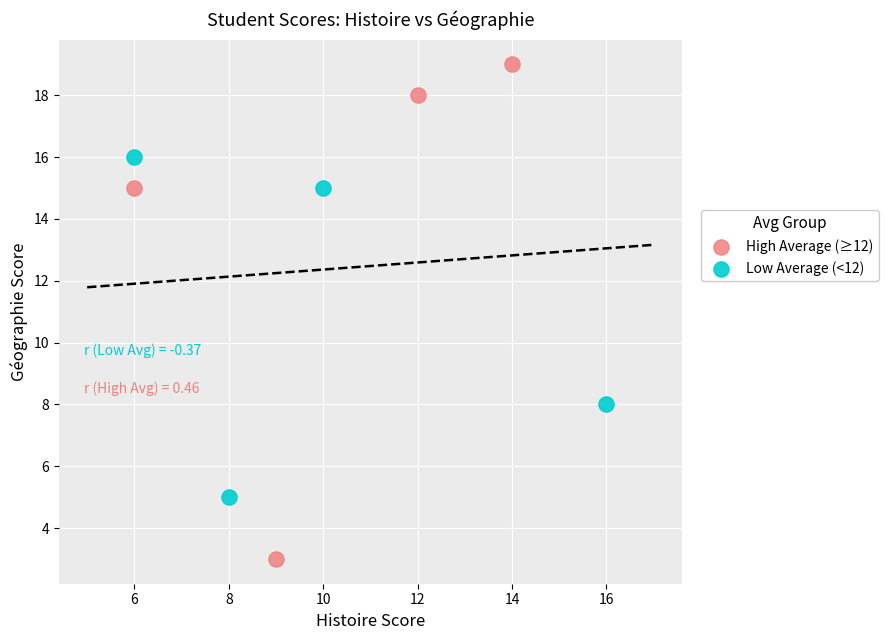

Which series reaches the minimum Y coordinate?

High Average (≥12)